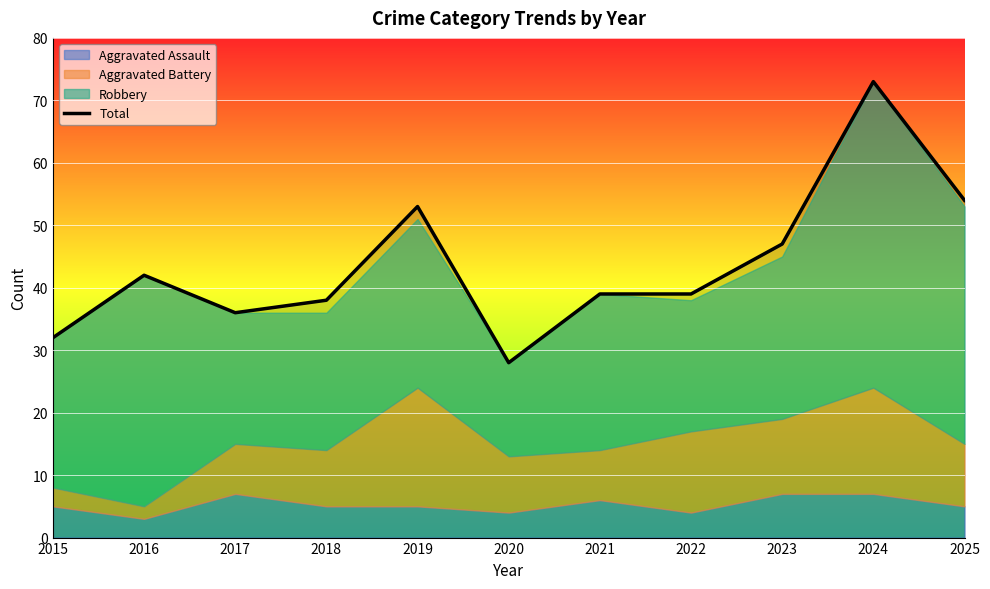

List the labels in order of value, smallest first.

2020, 2015, 2017, 2018, 2021, 2022, 2016, 2023, 2019, 2025, 2024